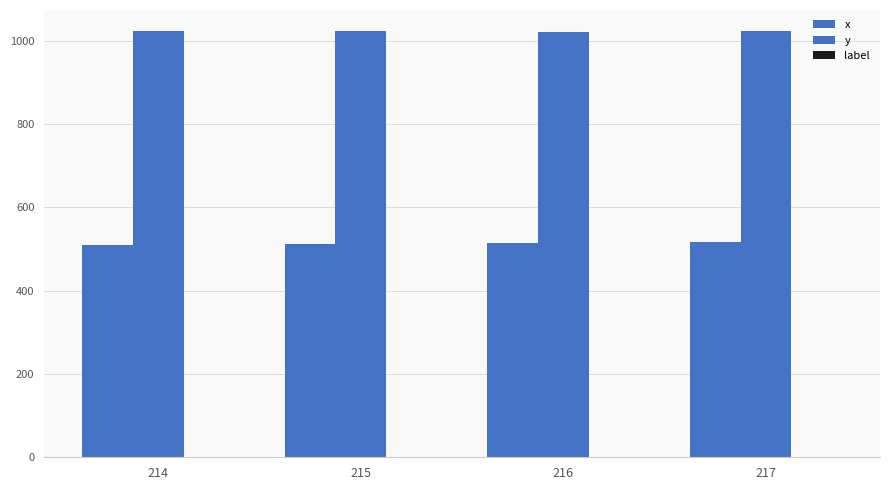

Count the number of categories in the chart.

4